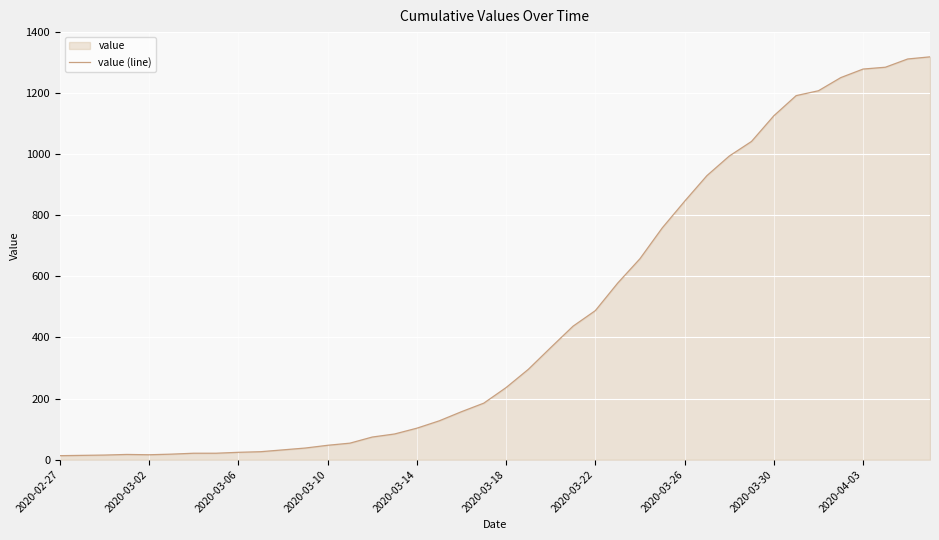

What is the maximum value shown in the chart?

1319